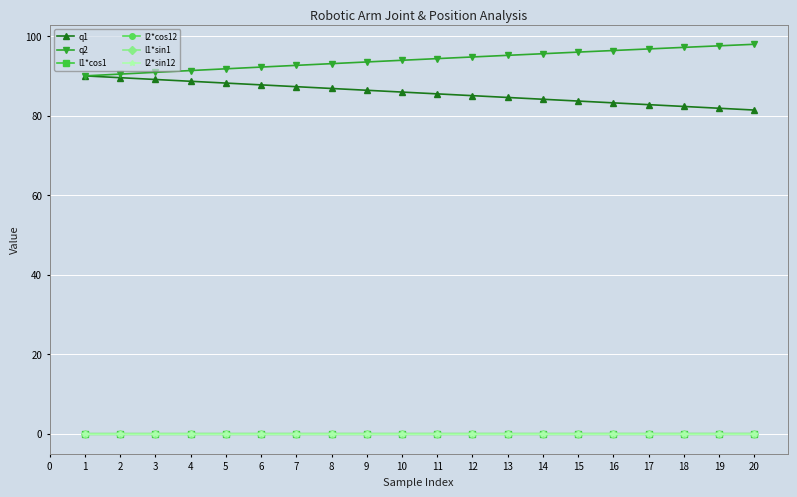

The value of q2 at 6 is 126.3. True or false?

False